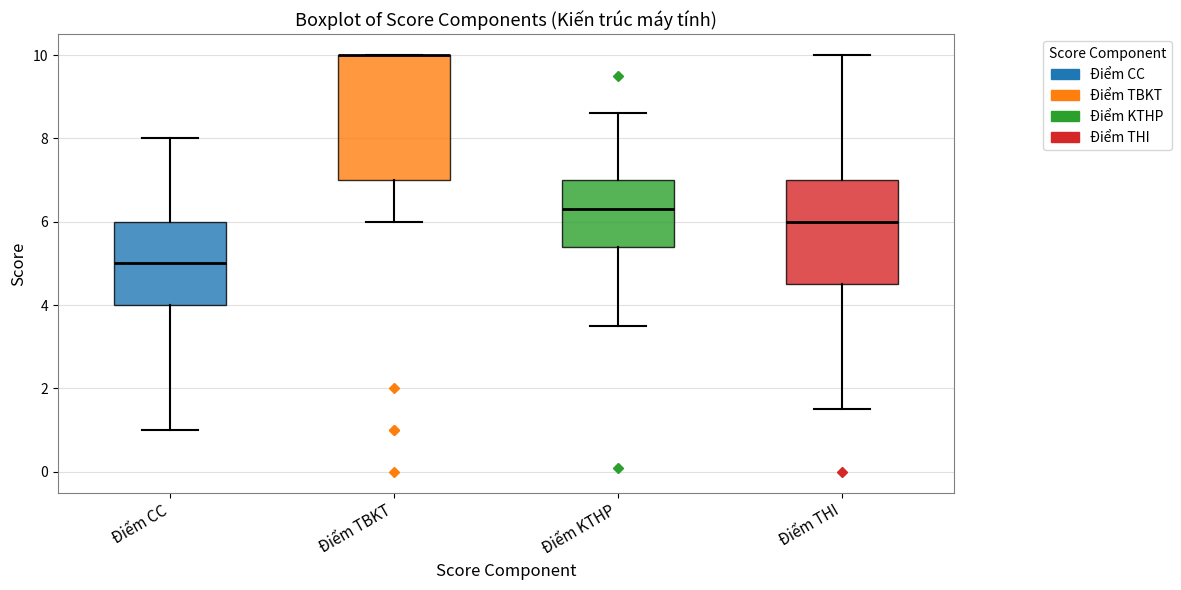

Reading left to right, read every box against the y-axis: the position of its median line, the range the box covers, and the ends of its whiskers. The values are not printed on the chart, so give them approximately, as read against the axis.

Điểm CC: median 5.0, box 4.0 to 6.0, whiskers 1.0 to 8.0
Điểm TBKT: median 10.0 (drawn on the box's upper edge), box 7.0 to 10.0, whiskers 6.0 to 10.0
Điểm KTHP: median 6.4, box 5.4 to 7.0, whiskers 3.6 to 8.6
Điểm THI: median 6.0, box 4.6 to 7.0, whiskers 1.6 to 10.0